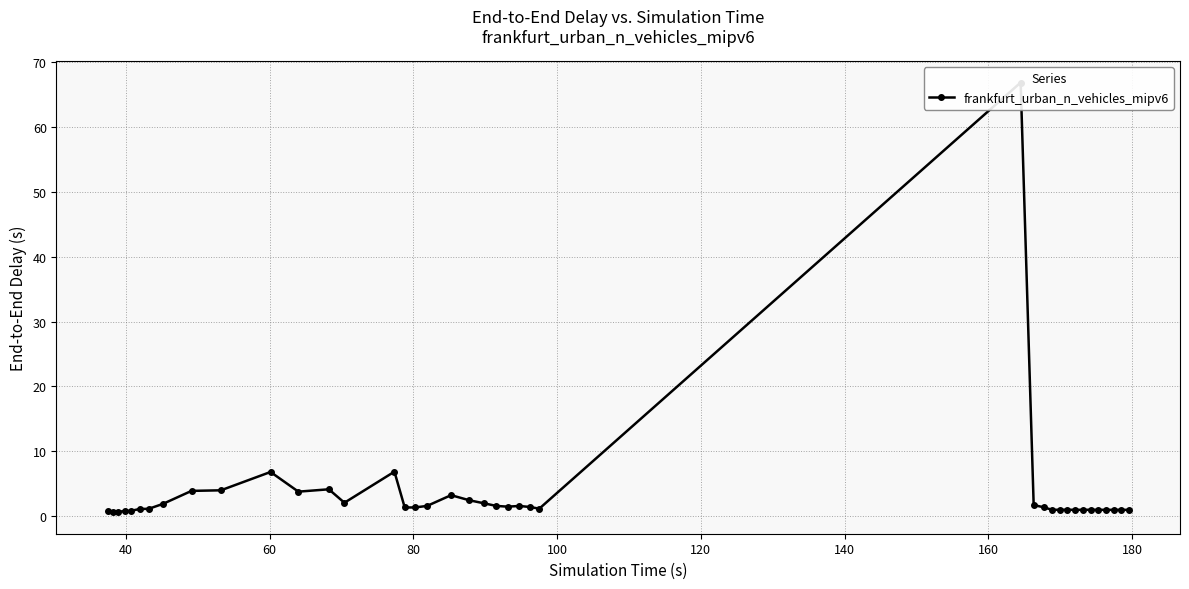

Does the chart have visible grid lines?

Yes